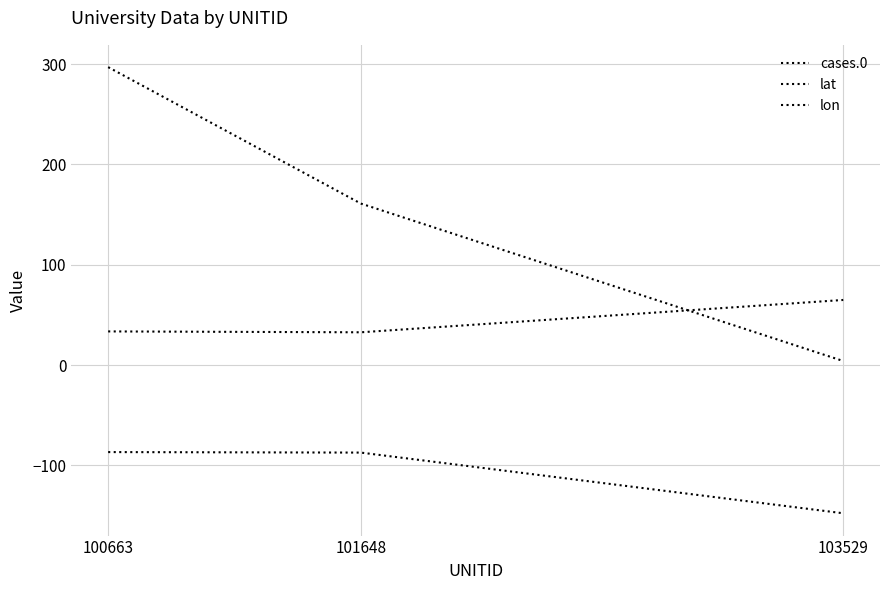

Which series has the widest spread of values?

cases.0